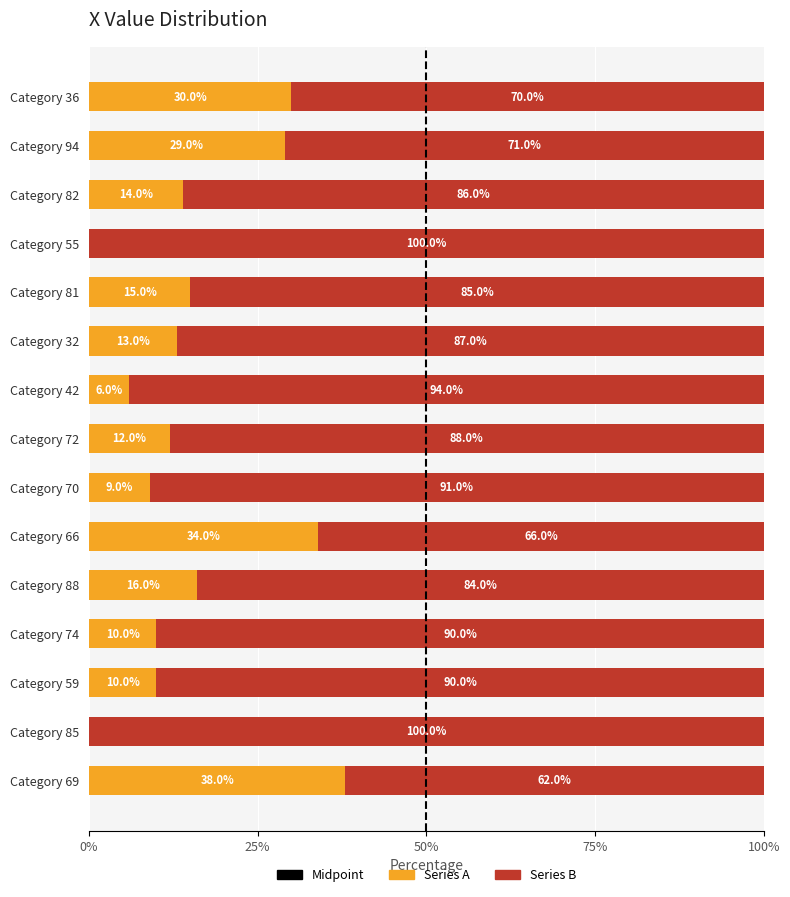

The Series A series shows 30.0 at Category 36. True or false?

True